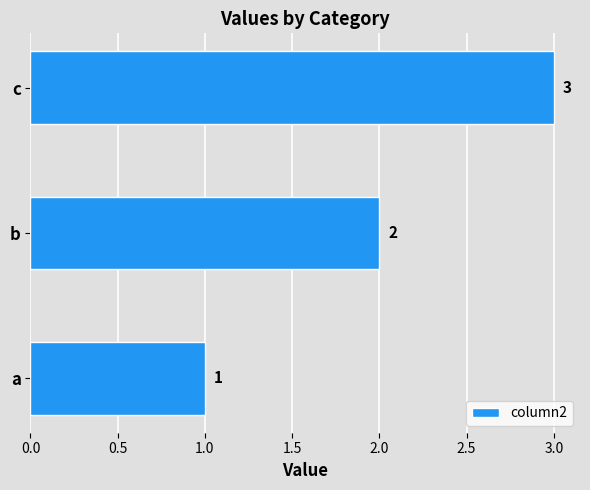

What is the sum of all values?

6